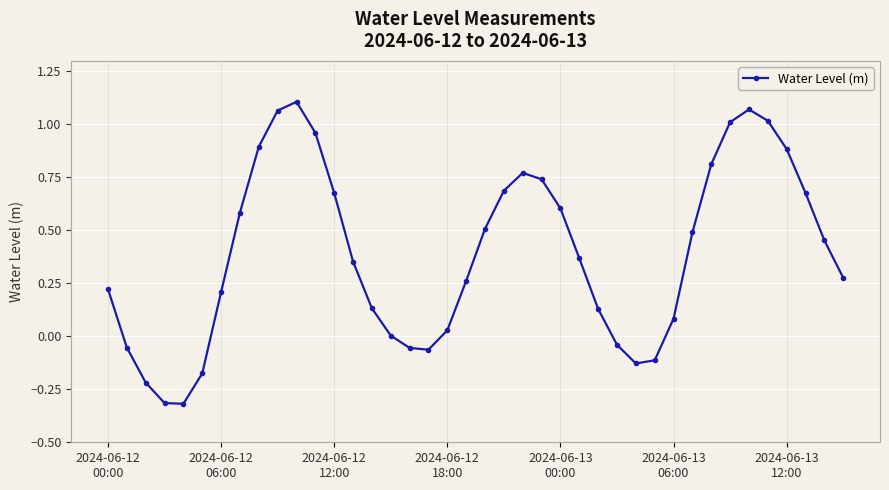

True or false: the data has more than 2 interior local peaks.

True